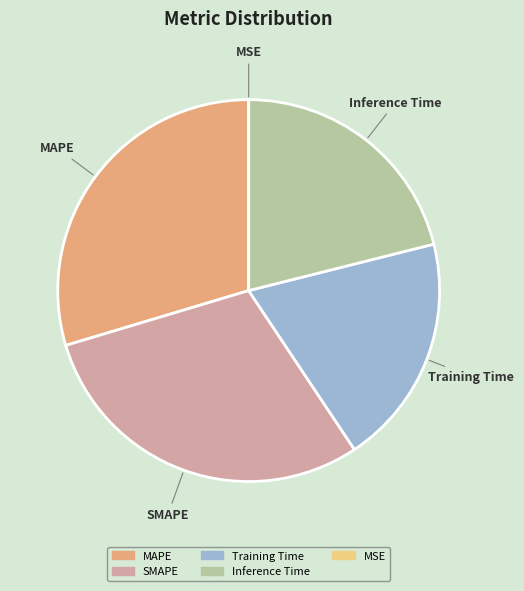

Is there a majority slice in this chart?

No